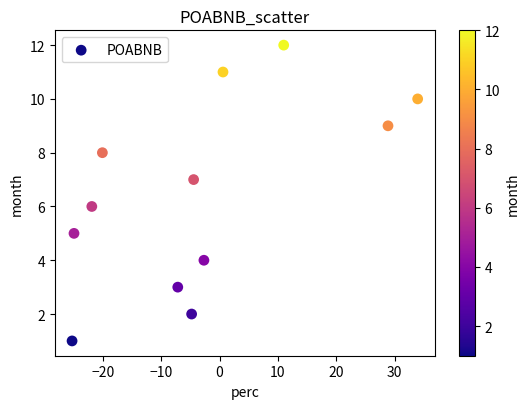

What is the range of Y values (max minus min)?

11